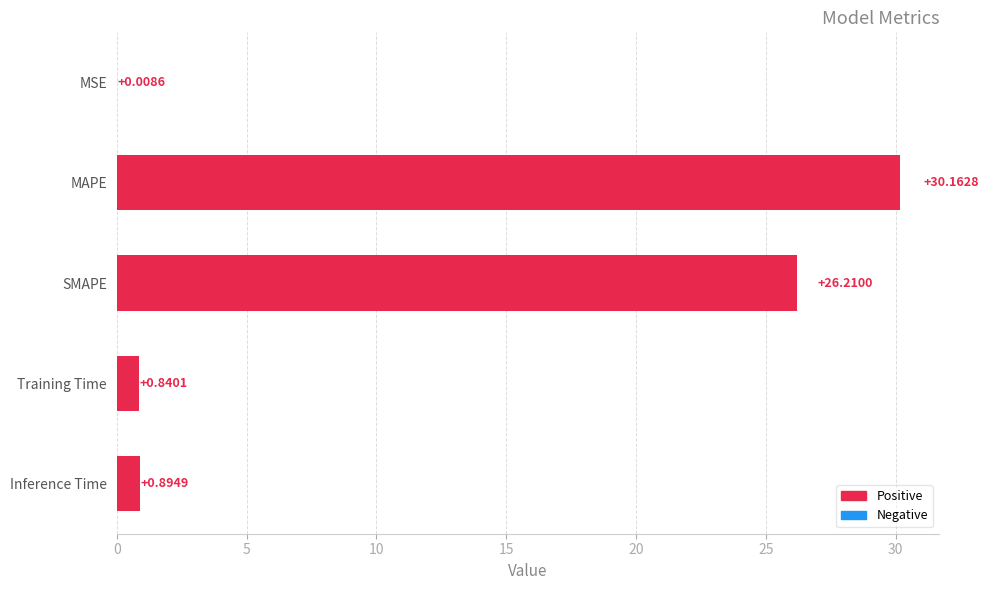

How many data points does each series have?

5